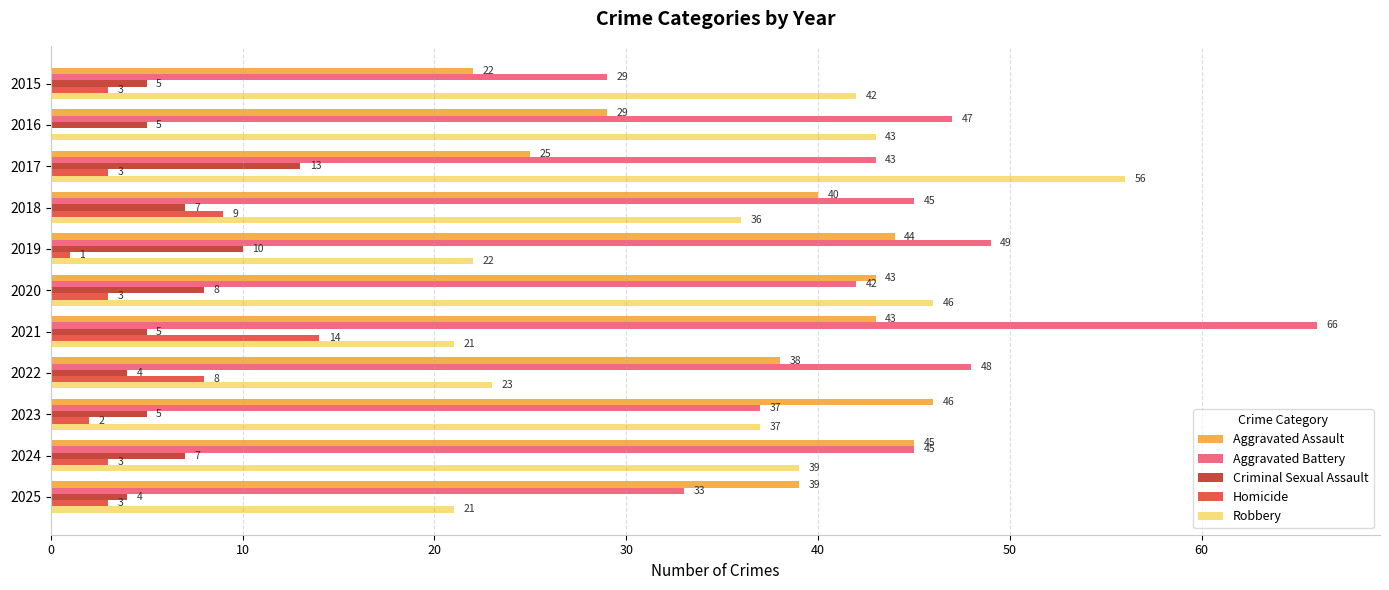

What value does the Criminal Sexual Assault series have at 2020?

8